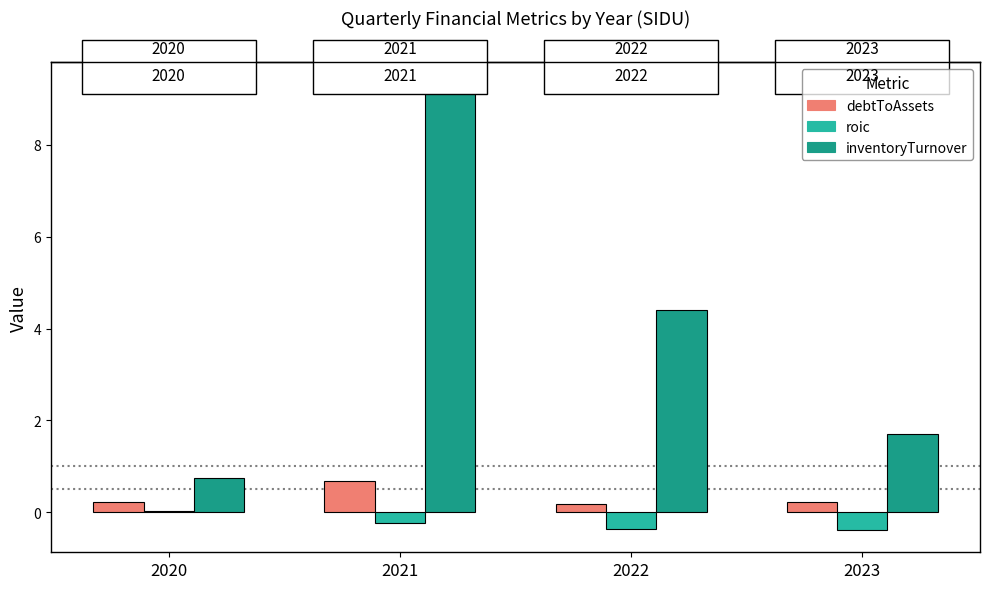

What are all the series names shown in the legend?

debtToAssets, roic, inventoryTurnover